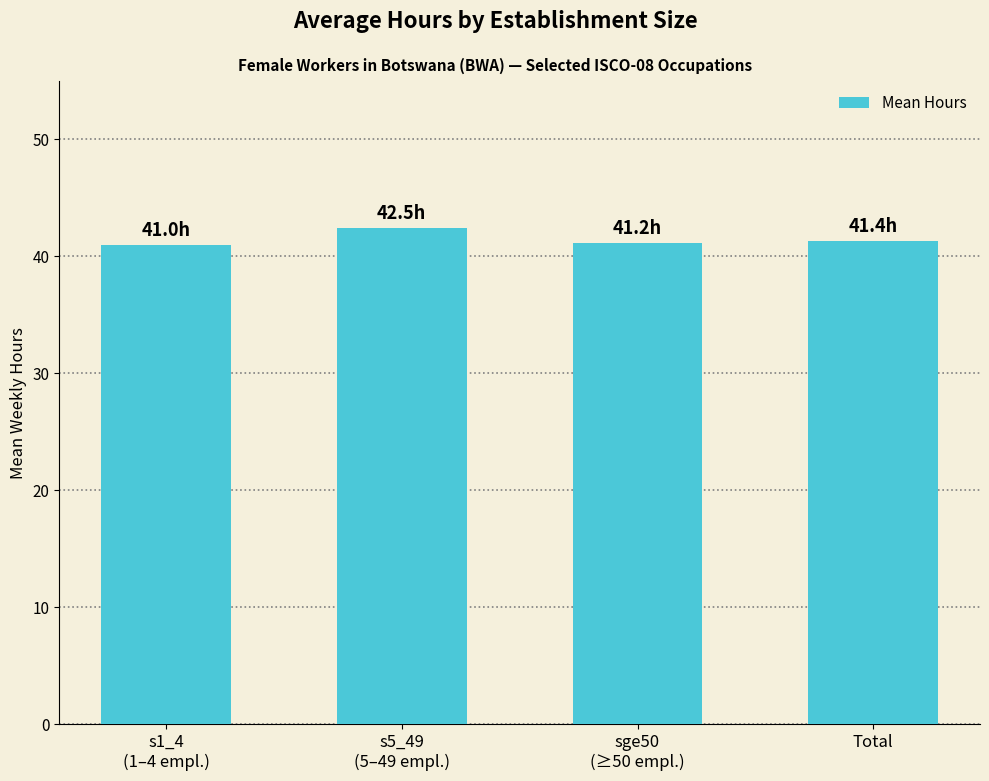

How many bars are there in total?

4